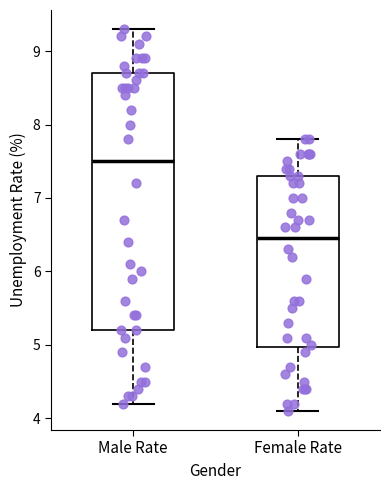

Comparing the boxes themselves (not the whiskers), which one is the tallest?

Male Rate